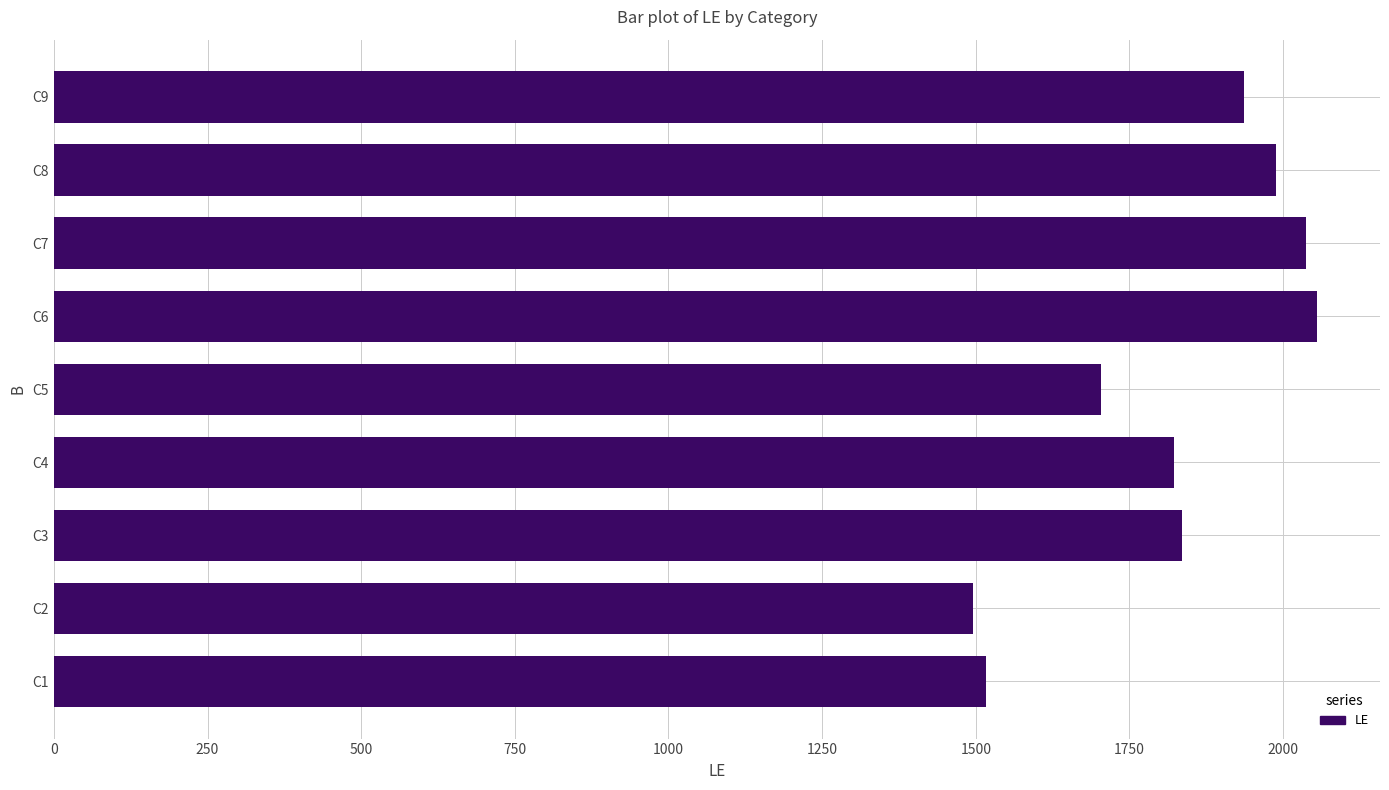

What is the average value?

1821